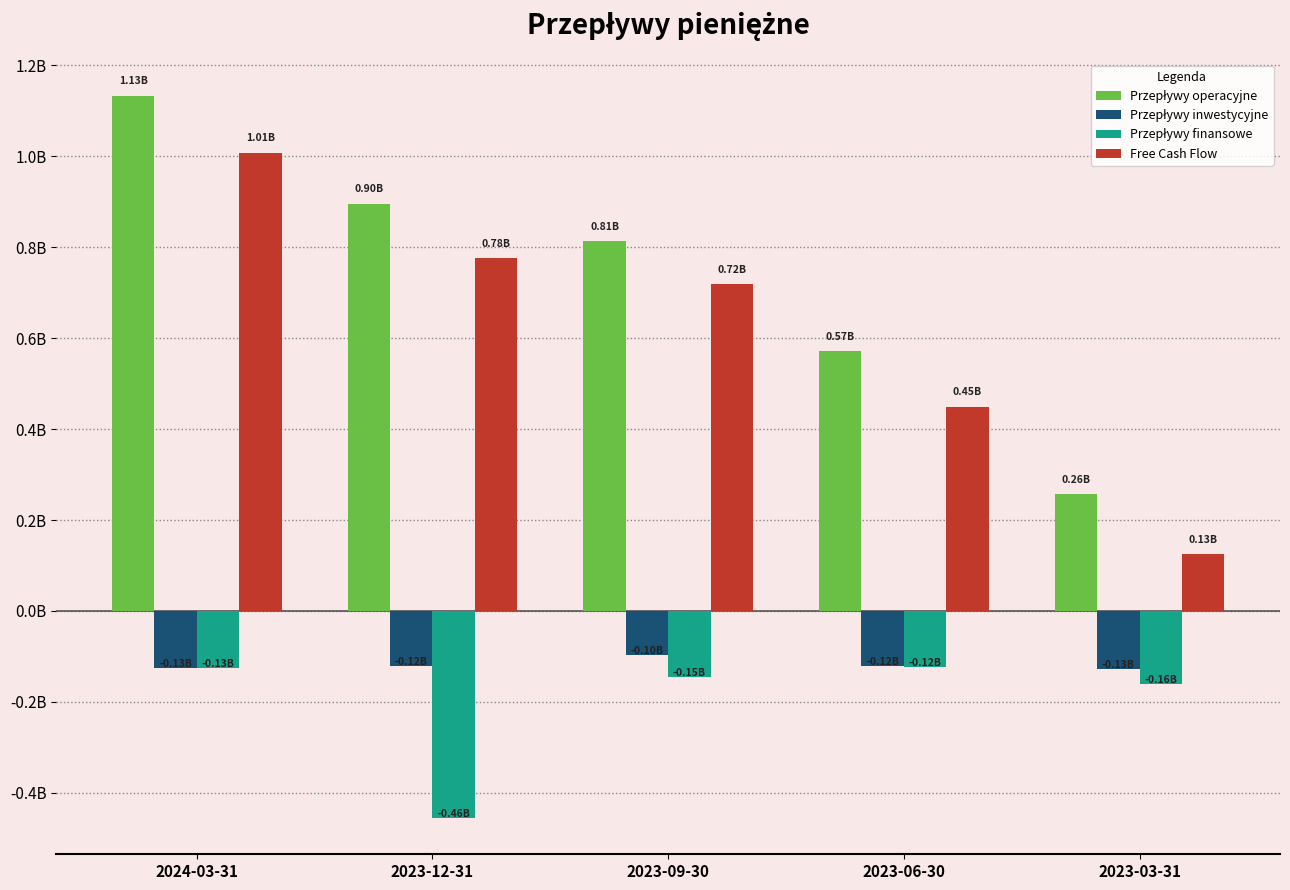

Does the chart contain any negative values?

Yes